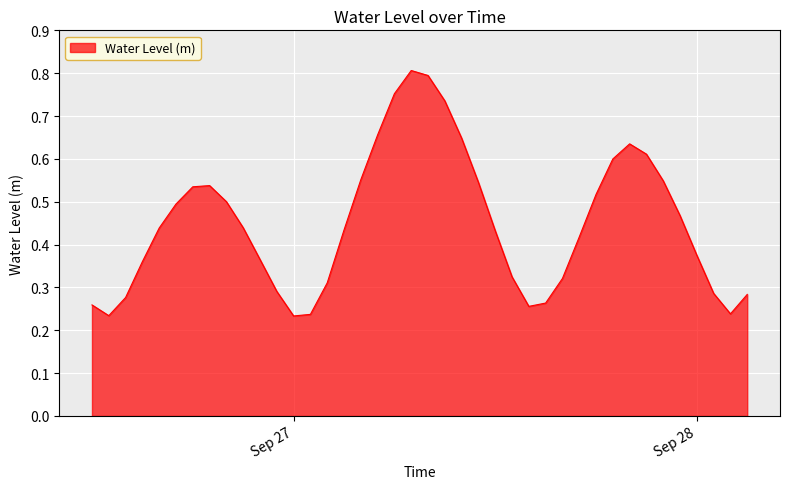

Count the values in the range 0 to 1.

40